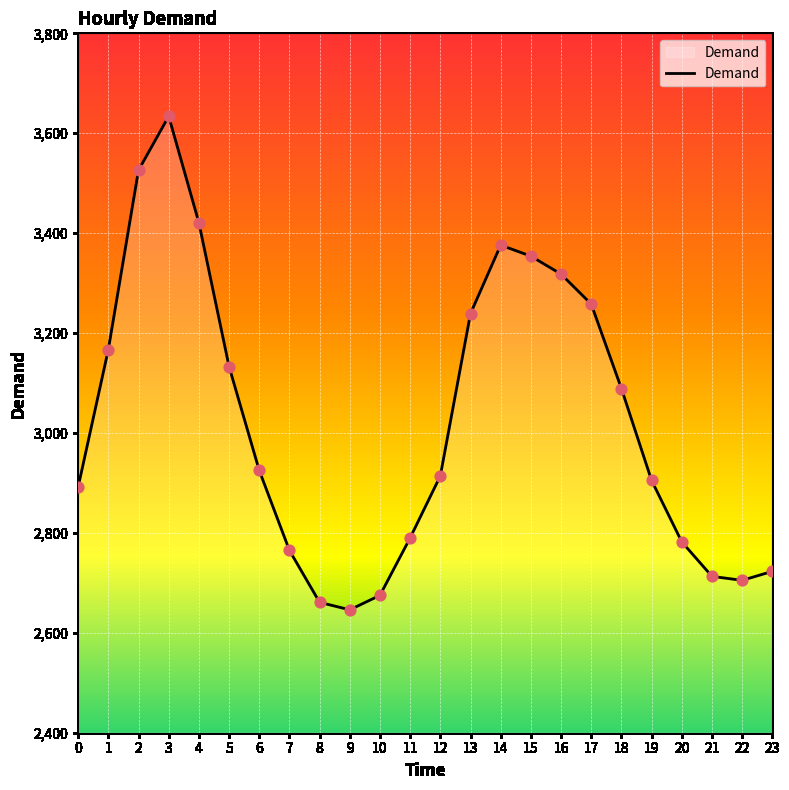

Which has a higher value, 3 or 9?

3